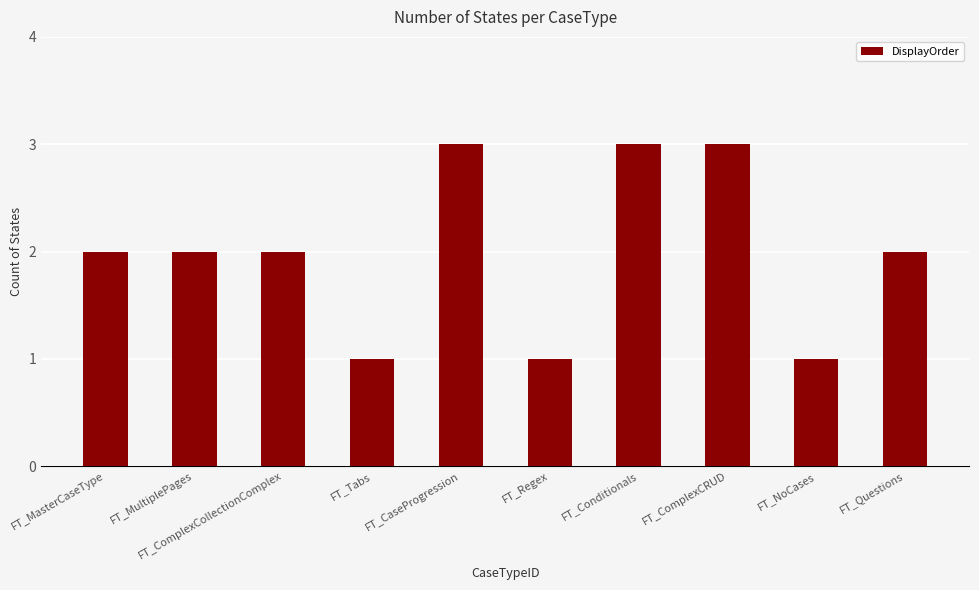

What is the label of the 9th bar from the right?

FT_MultiplePages